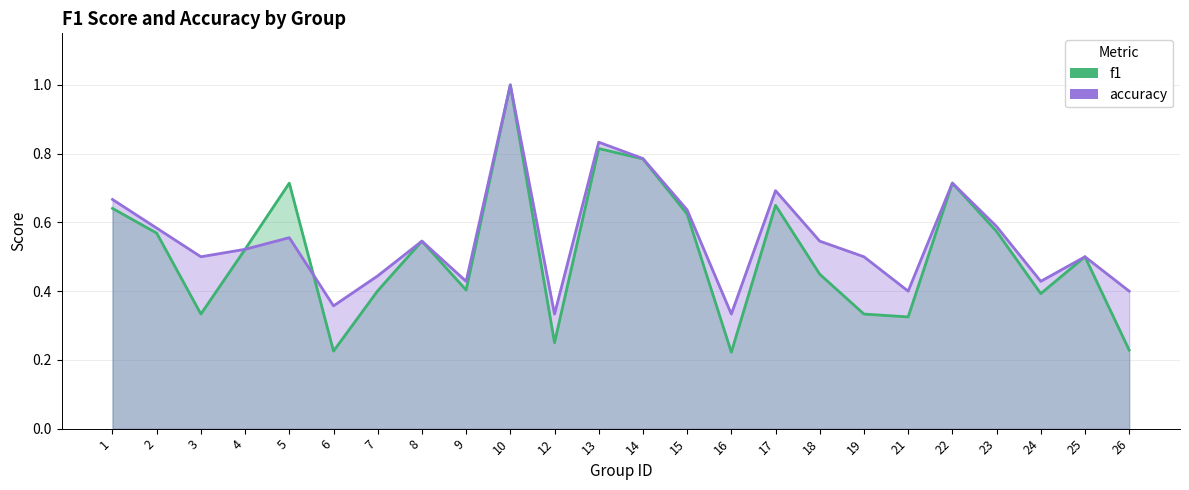

How many interior local peaks does the f1 series have?

7